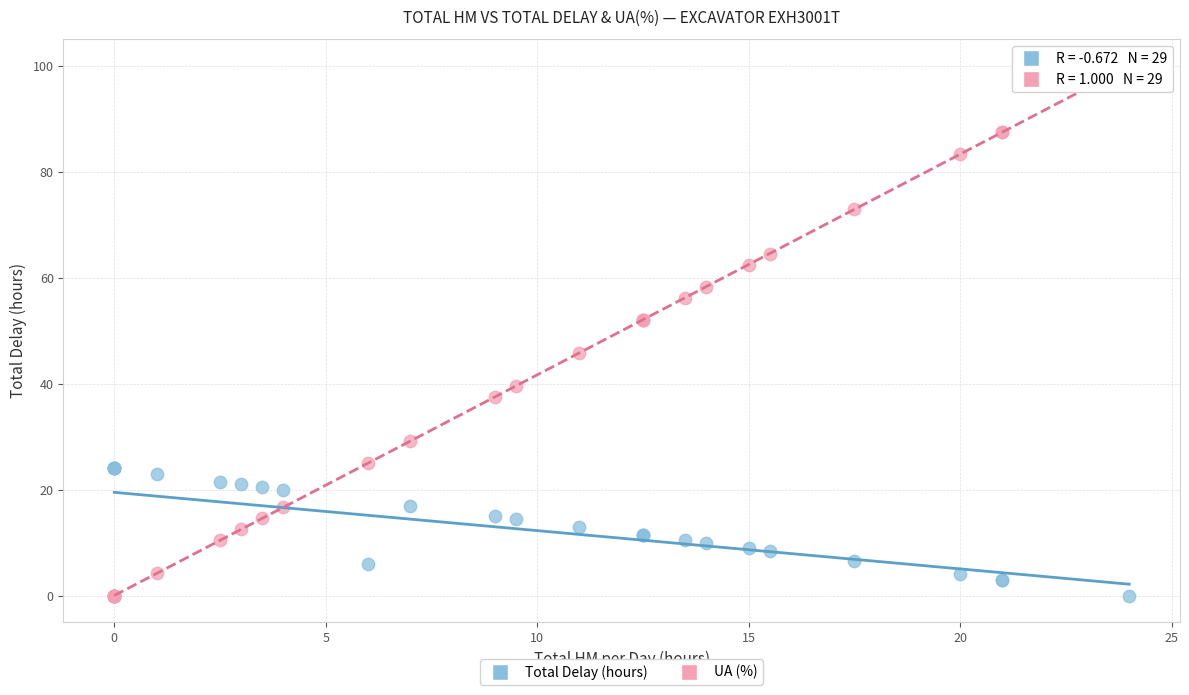

What are all the series names shown in the legend?

Total Delay (hours), UA (%)